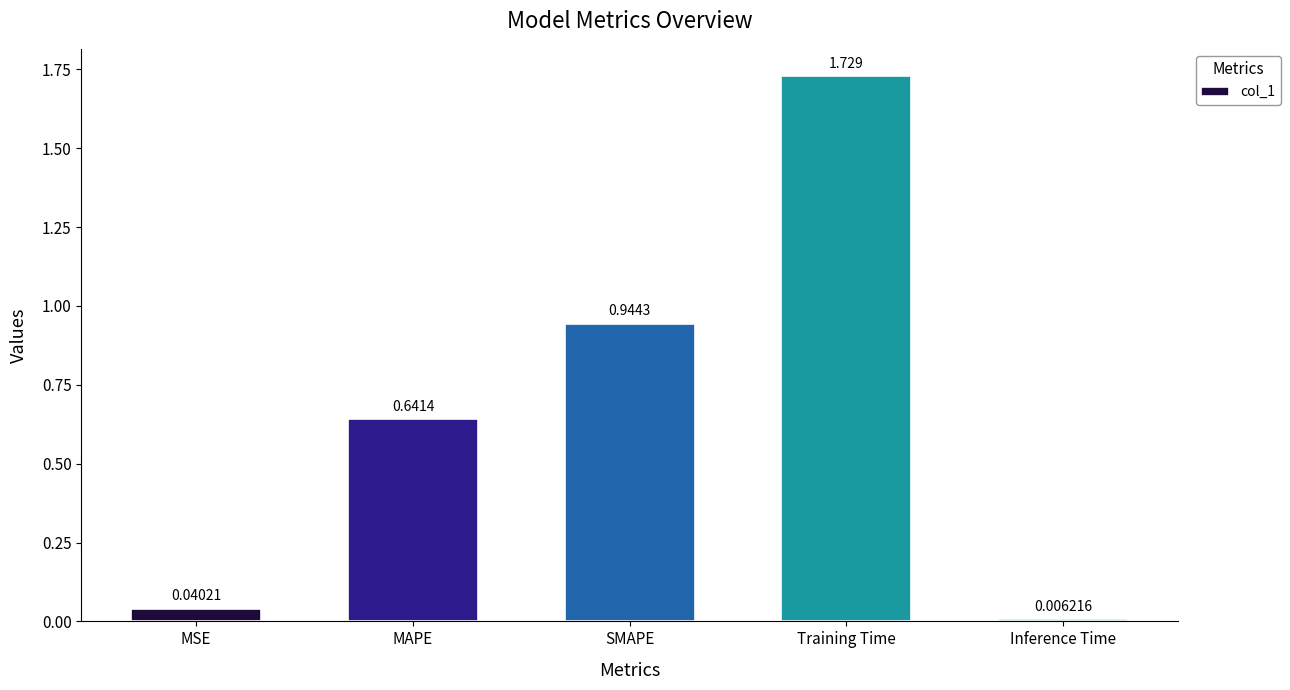

What is the label of the 4th bar from the left?

Training Time